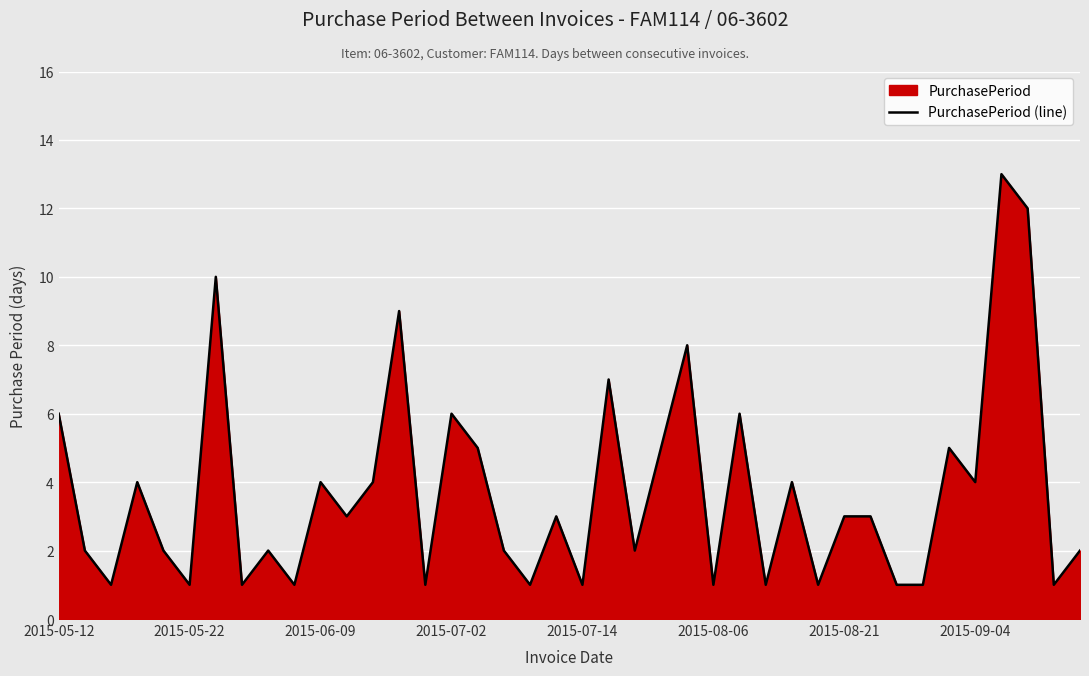

What is the greatest value displayed?

13